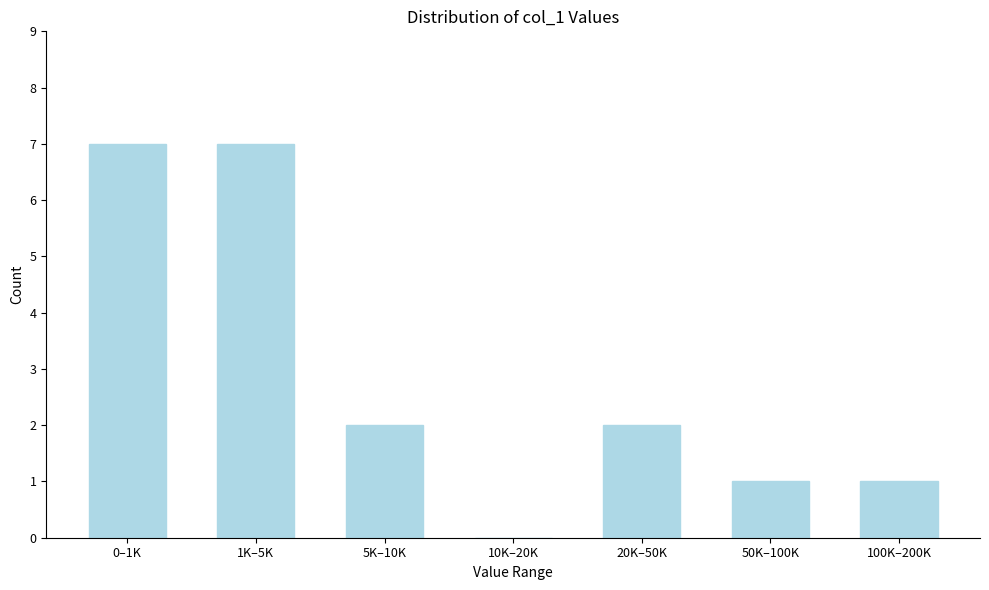

Reading left to right, transcribe all the data shown in this chart.

0–1K=7	1K–5K=7	5K–10K=2	10K–20K=0	20K–50K=2	50K–100K=1	100K–200K=1